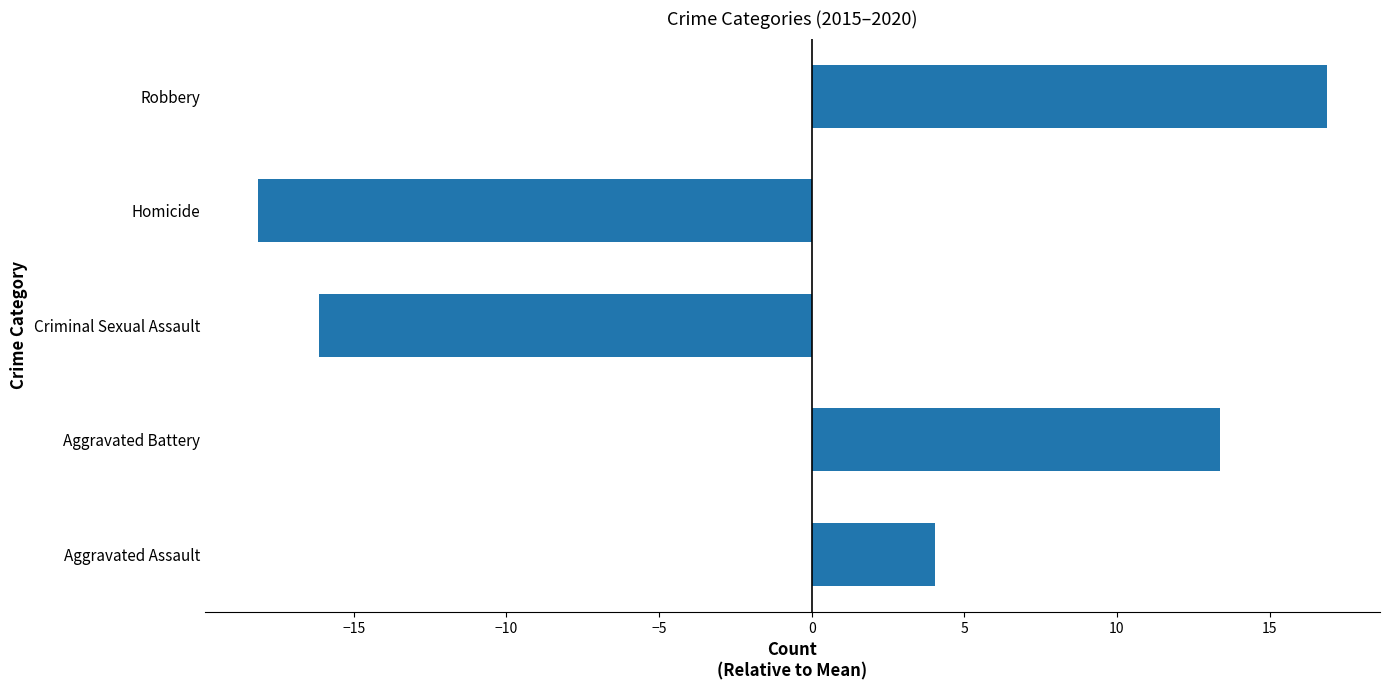

What is the greatest value displayed?

16.9